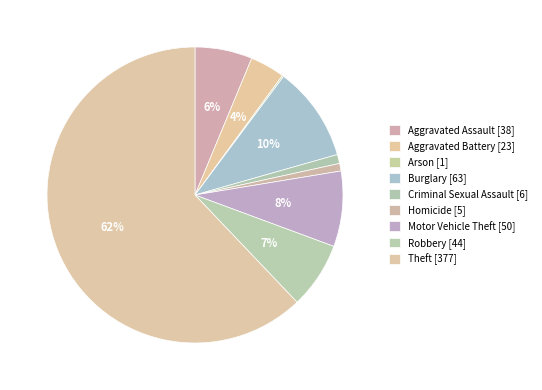

Which has a higher value, Motor Vehicle Theft or Aggravated Assault?

Motor Vehicle Theft